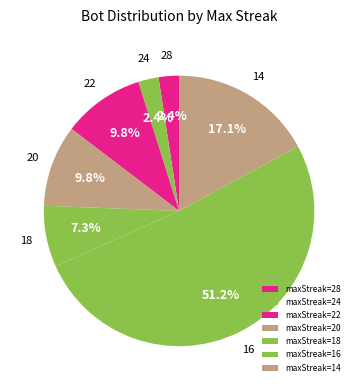

Count the number of slices in the pie.

7